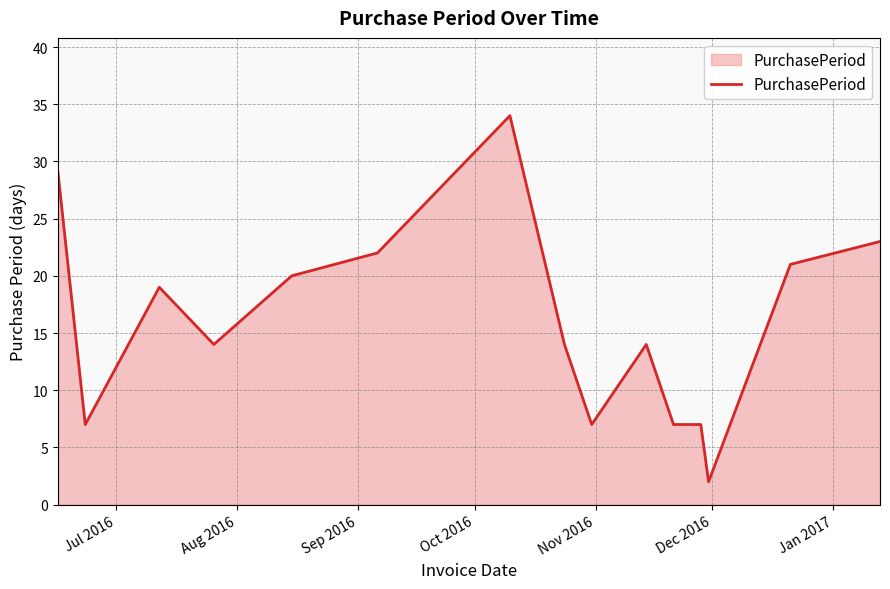

What is the difference between the maximum and minimum values?

32